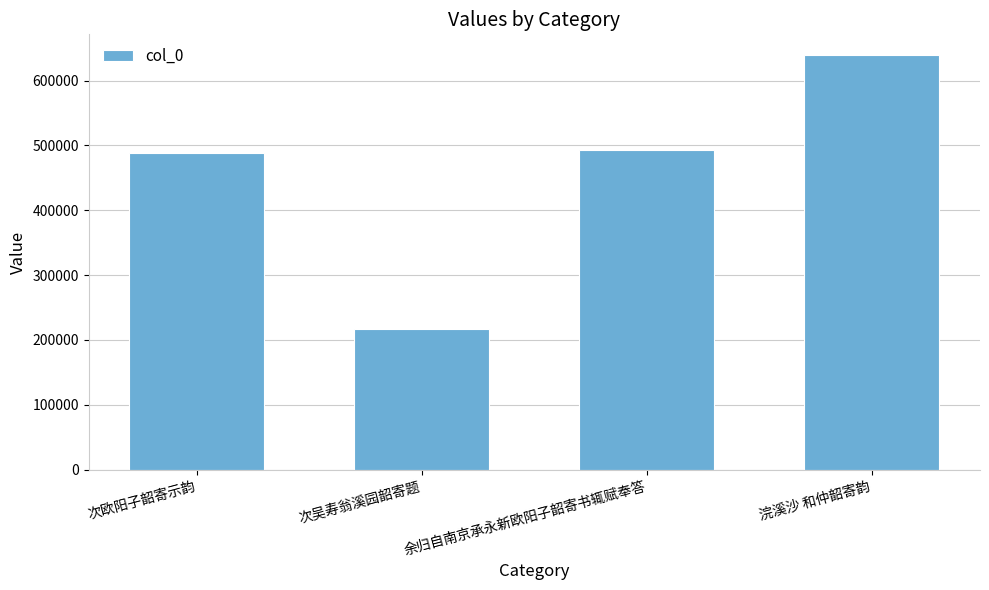

Is it true that the value at 次吴寿翁溪园韶寄题 is 217137?

True